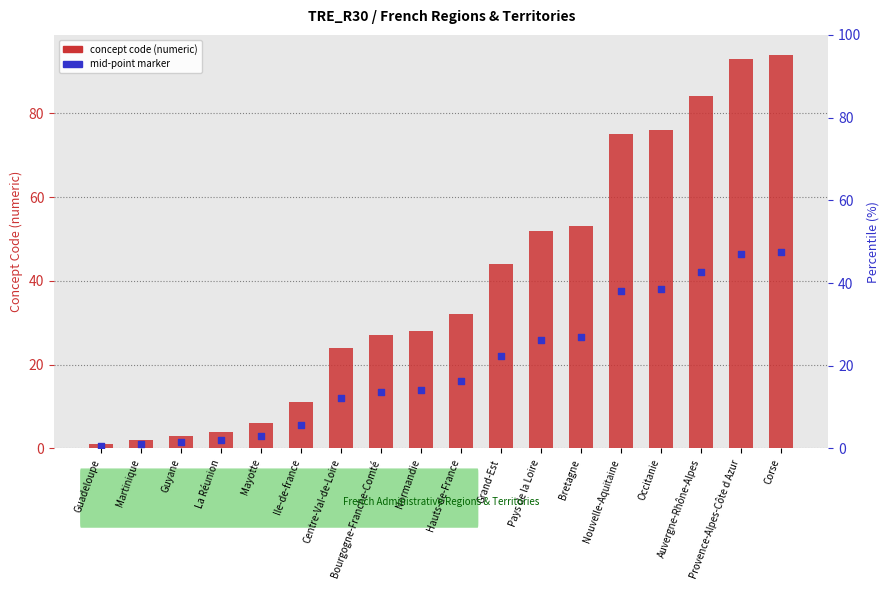

Which series contains the lowest Y value?

mid-point marker